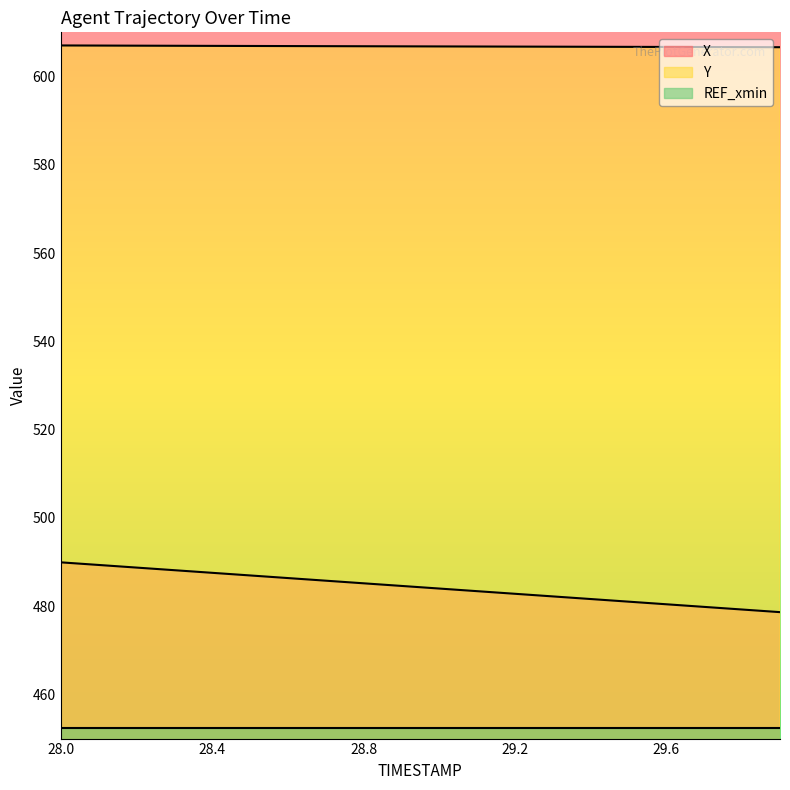

The value of REF_xmin at 28.4 is 452.3. True or false?

True